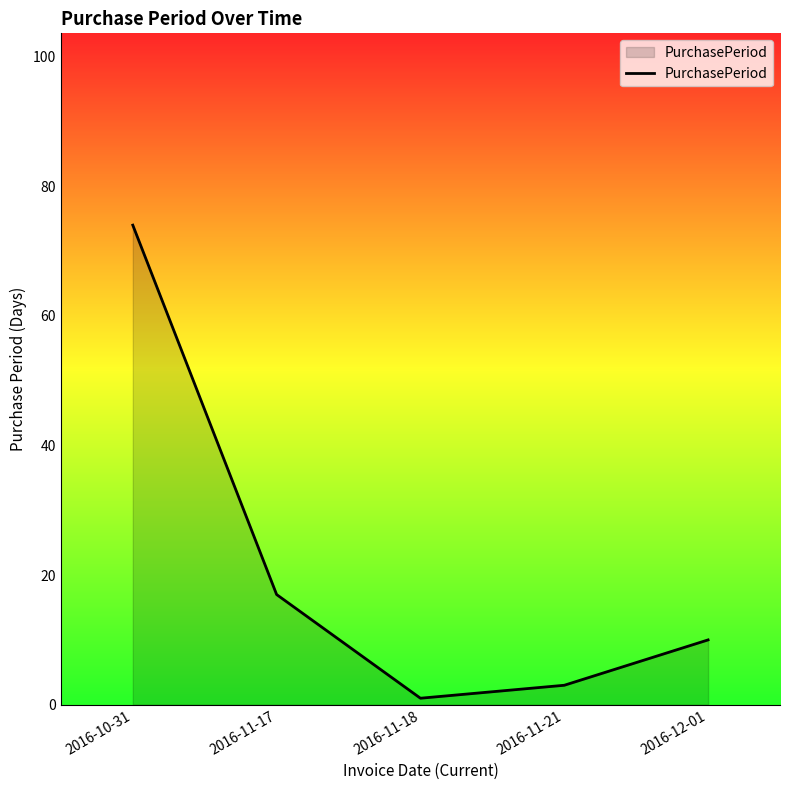

Is it true that the value at 2016-11-17 is 17?

True